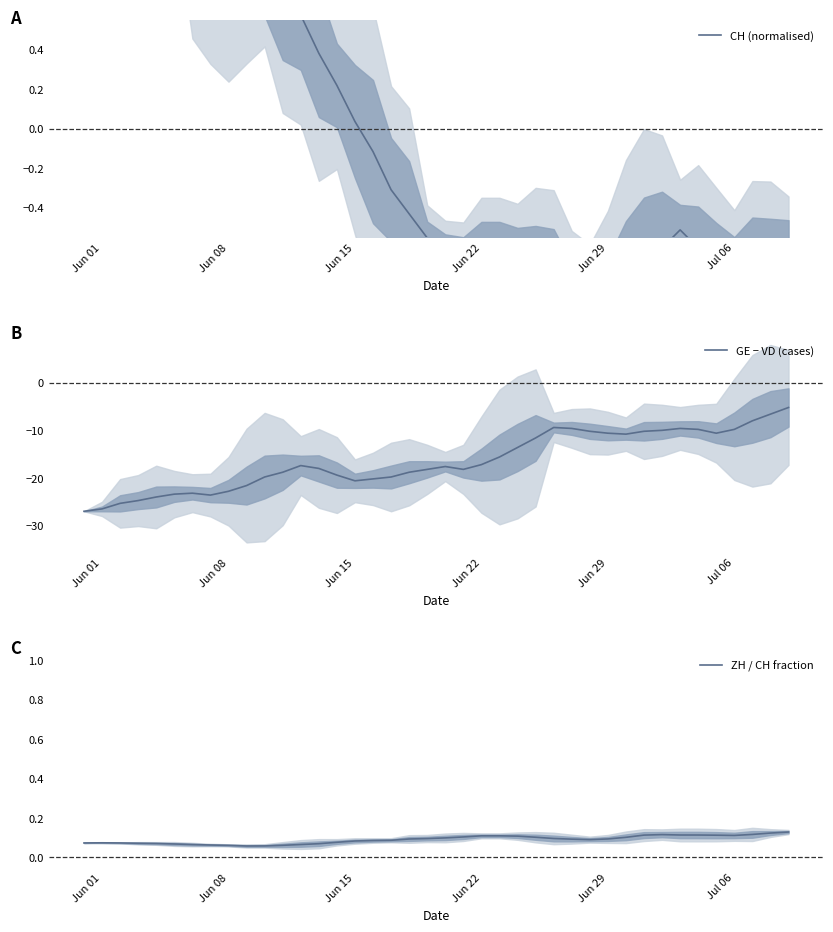

Which series has the widest spread of values?

GE − VD (cases)